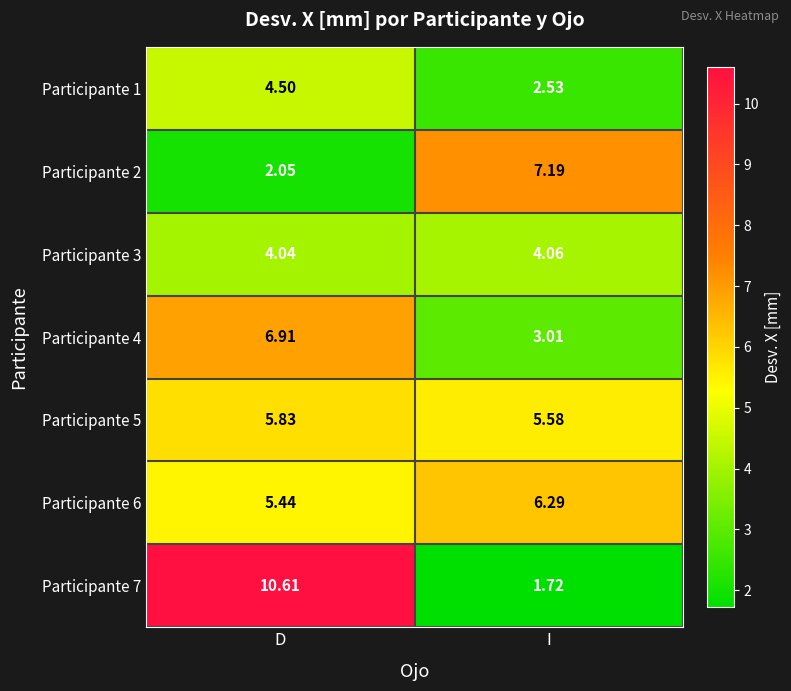

Which series has the largest range (max minus min)?

Participante 7